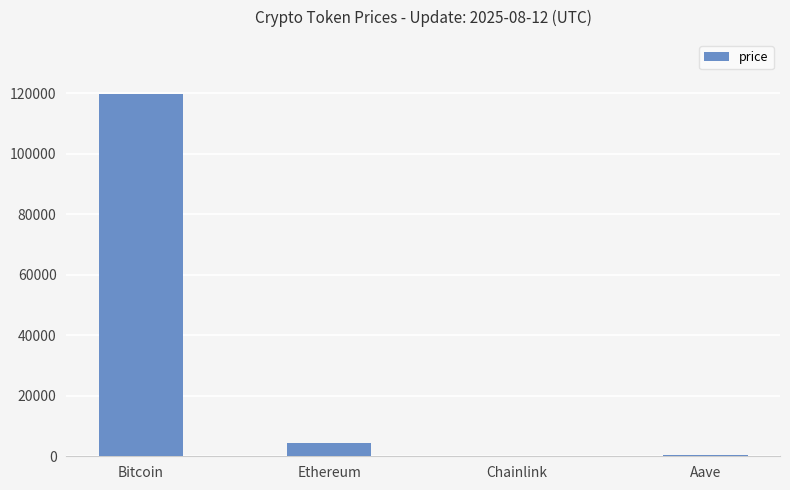

What is the sum of the values at Ethereum and Bitcoin?

124189.0